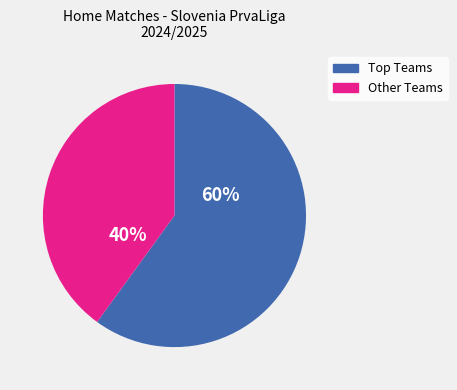

Does any single category account for the majority?

Yes